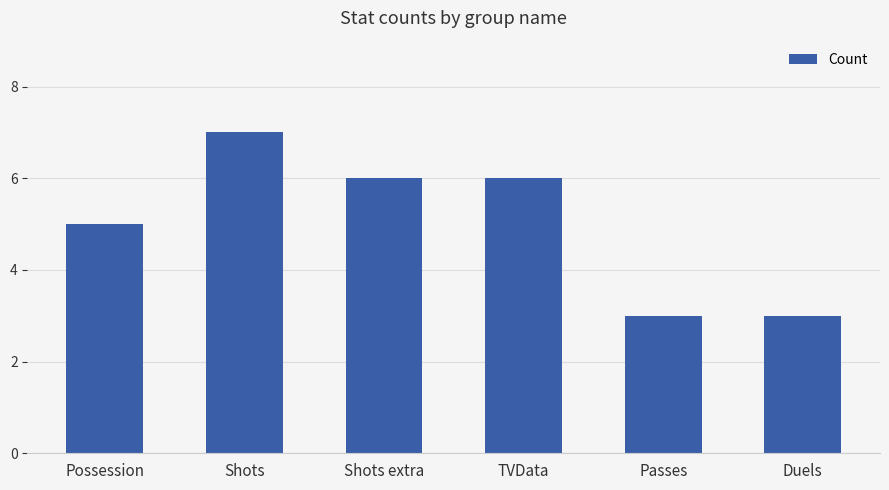

How many values are below 6?

3